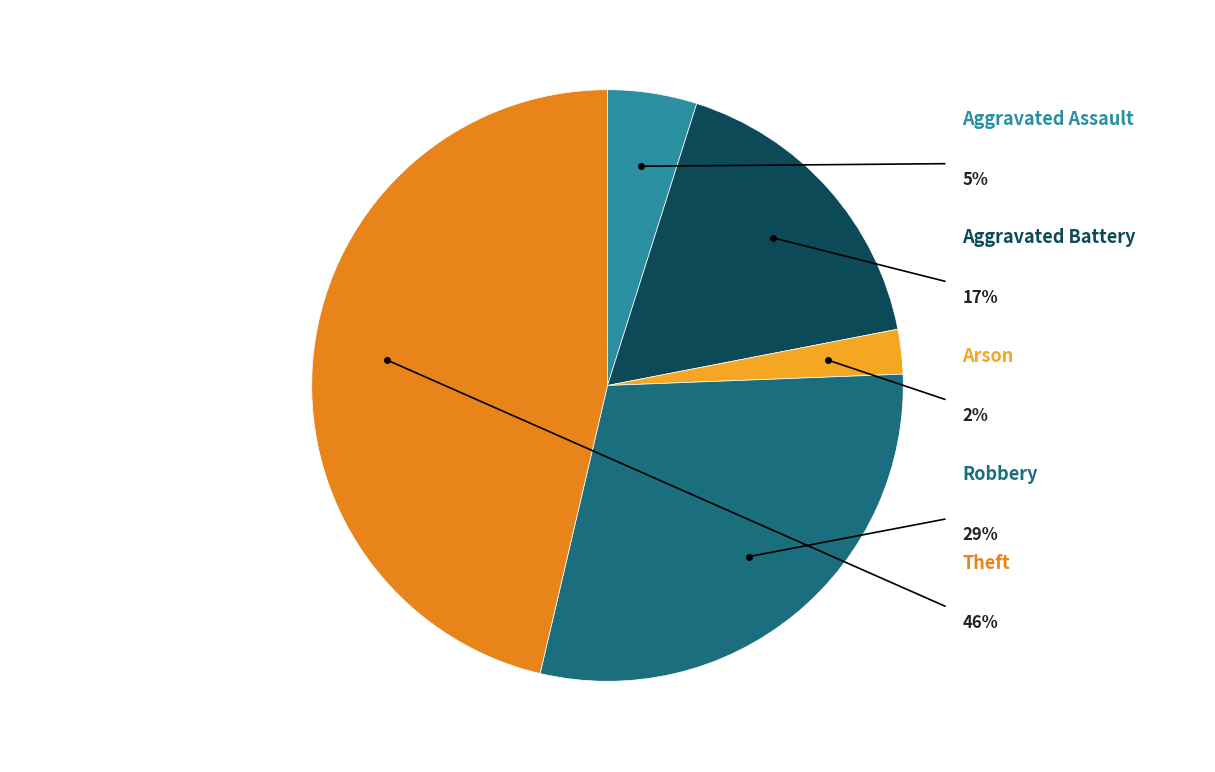

What is the smallest slice in the pie chart?

Arson